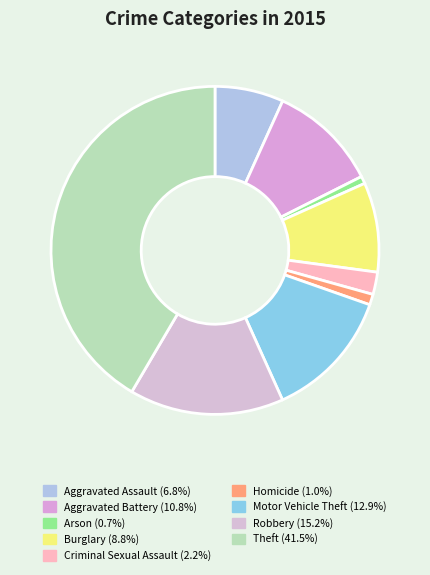

To the nearest percent, what portion does Criminal Sexual Assault represent?

2%